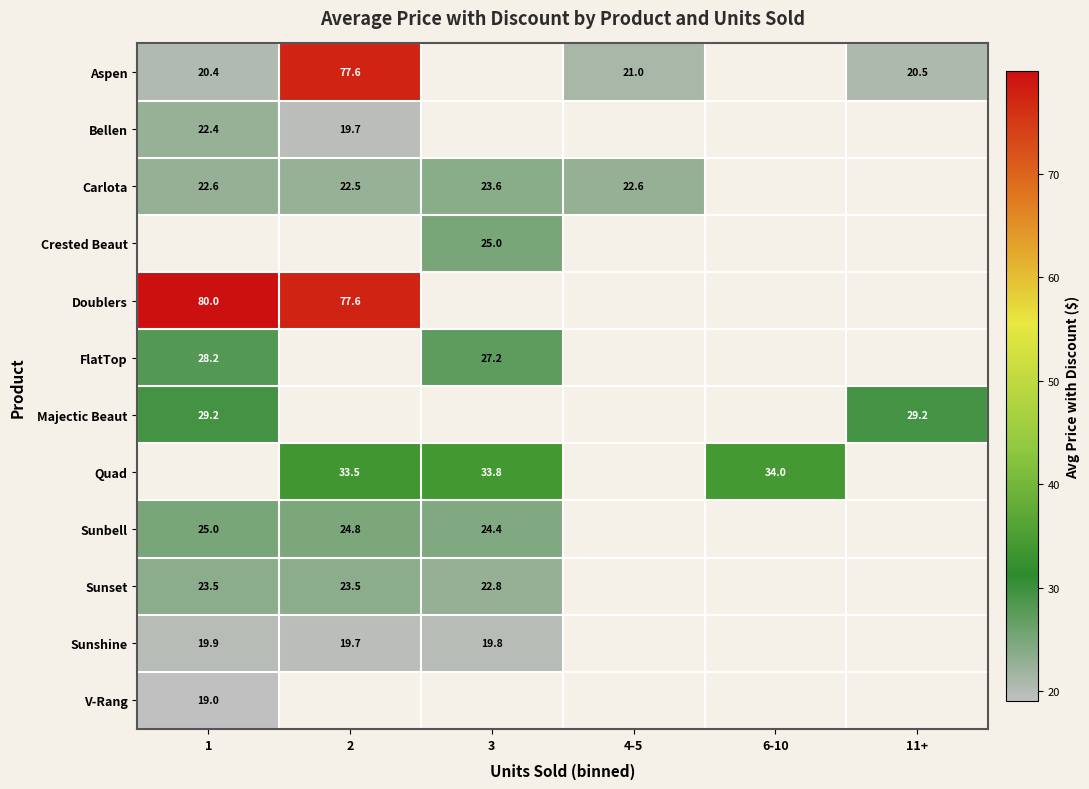

Between 3 and 4-5, which is larger?

4-5